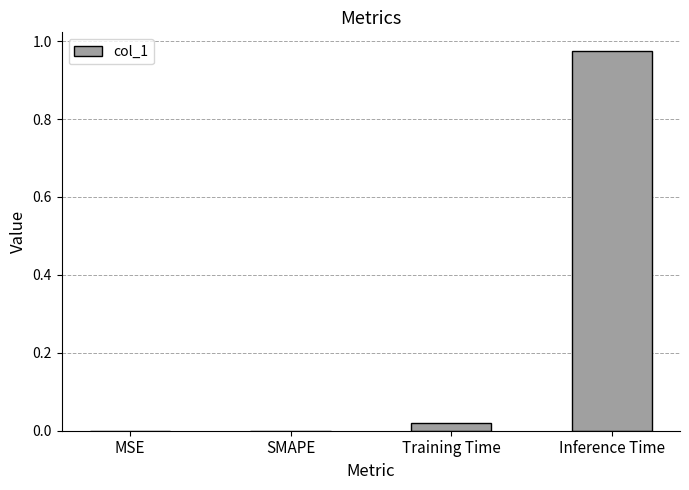

Is it true that the value at SMAPE is -0.6?

False